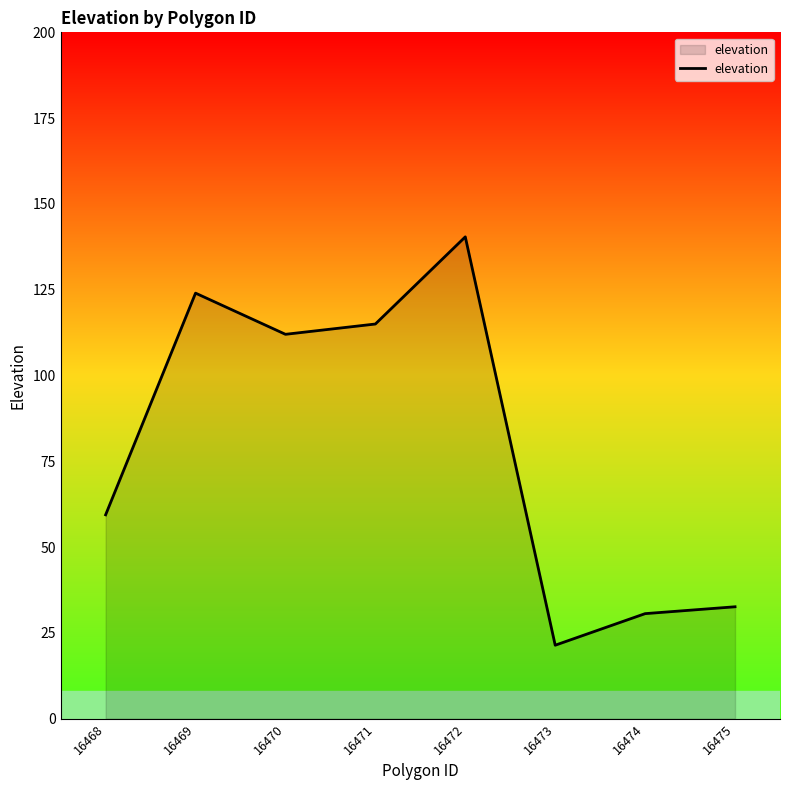

List the labels in order of value, largest first.

16472, 16469, 16471, 16470, 16468, 16475, 16474, 16473